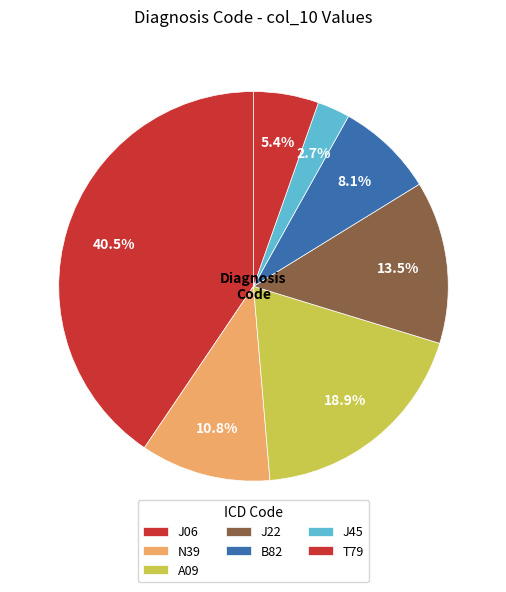

Count the number of slices in the pie.

7